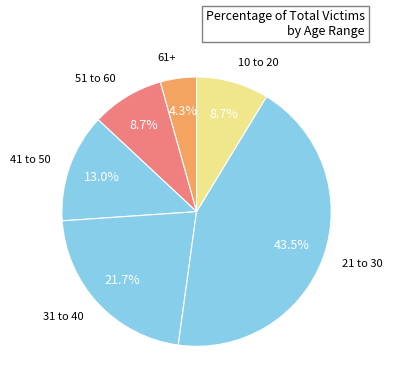

To the nearest percent, what is the difference between the largest and smallest slice percentages?

39%